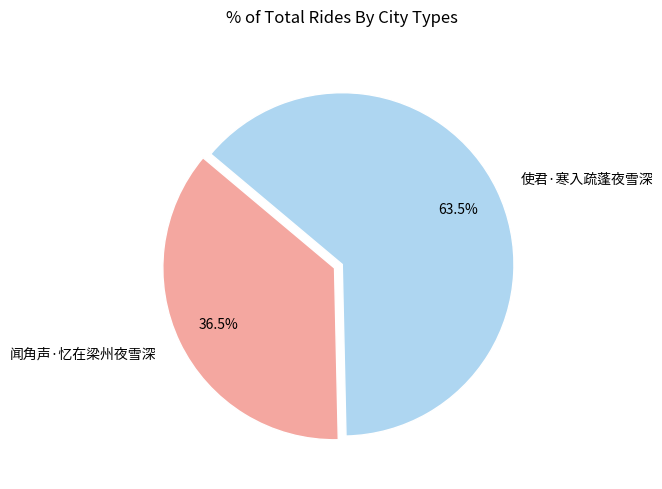

To the nearest percent, what is the average slice percentage?

50%